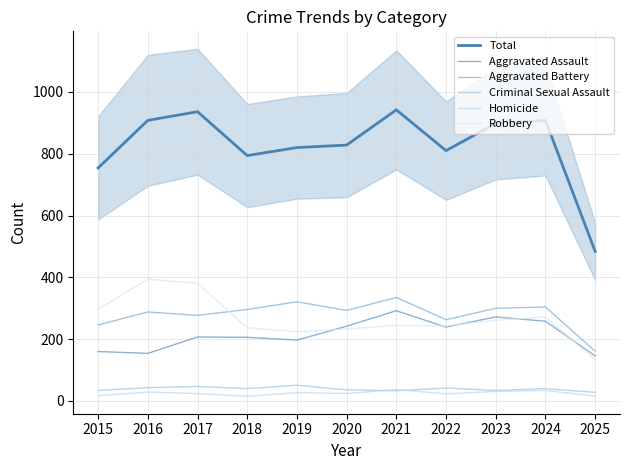

Between 2021 and 2020, which is larger?

2021